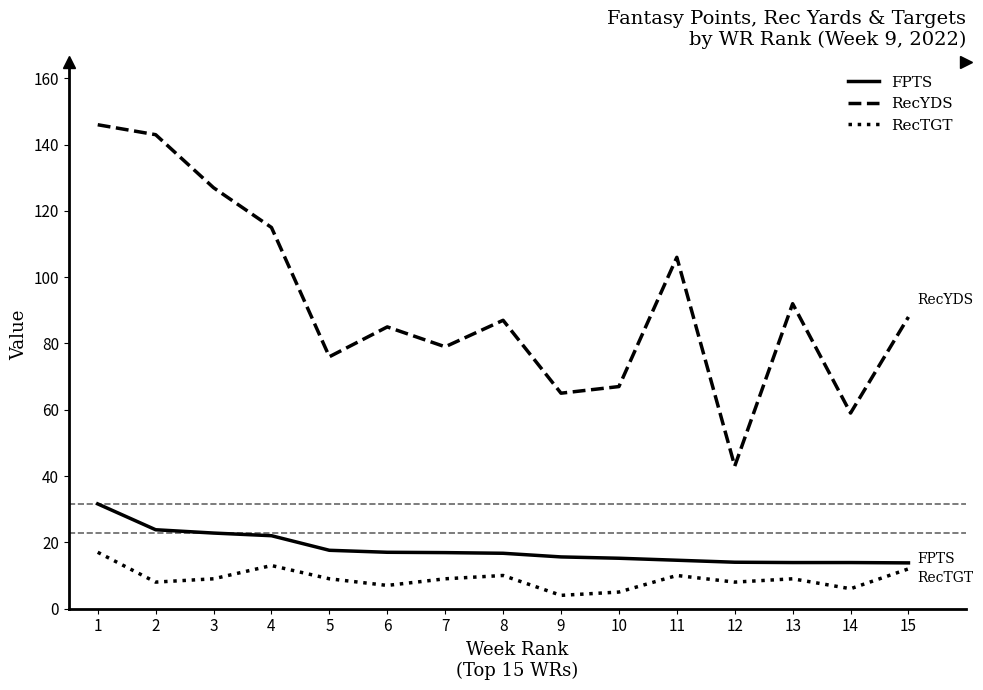

Is it true that FPTS equals 16.9 at 7?

True